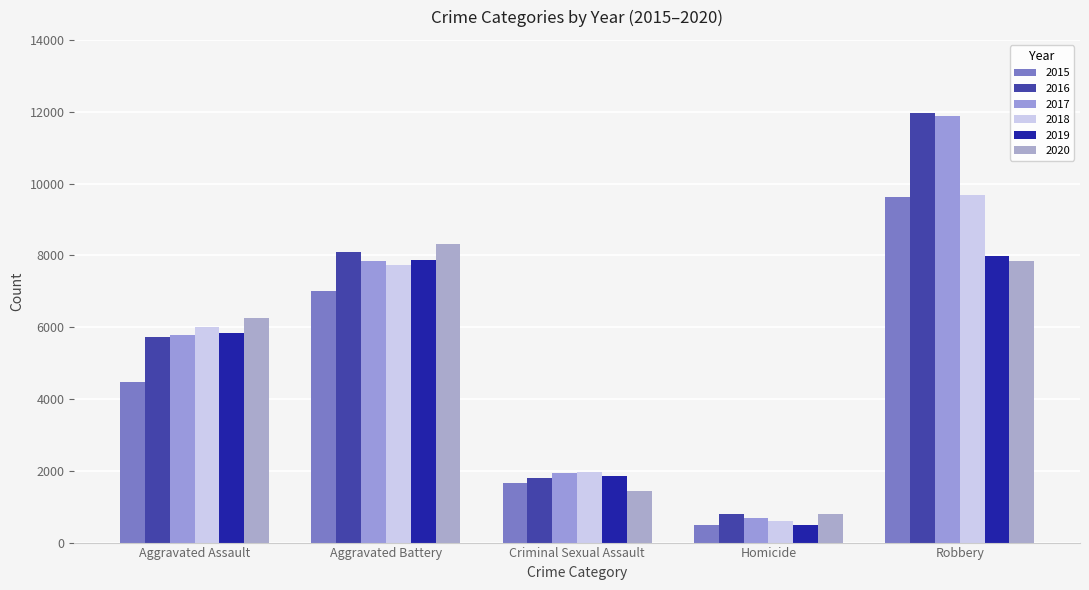

Does the chart contain any negative values?

No